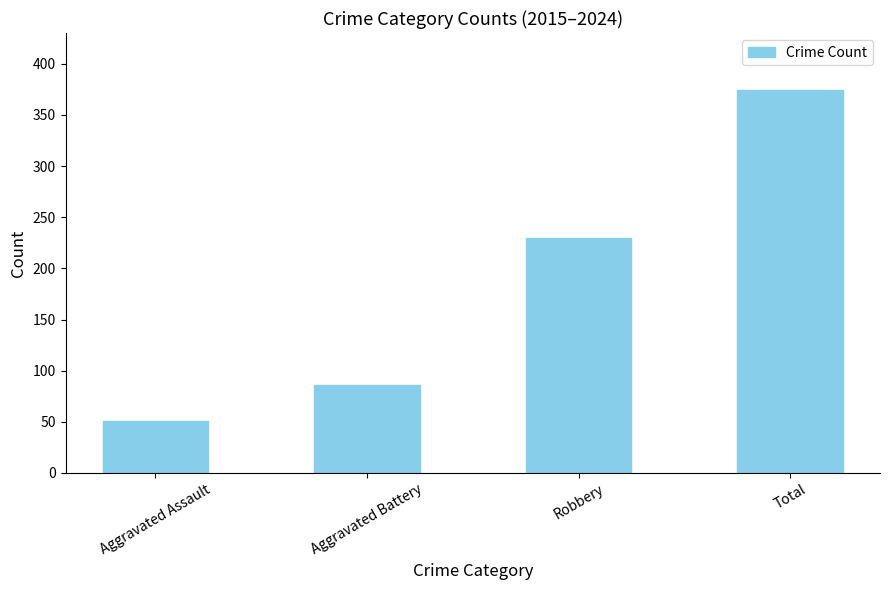

What is the value of the 3rd bar from the left?

230